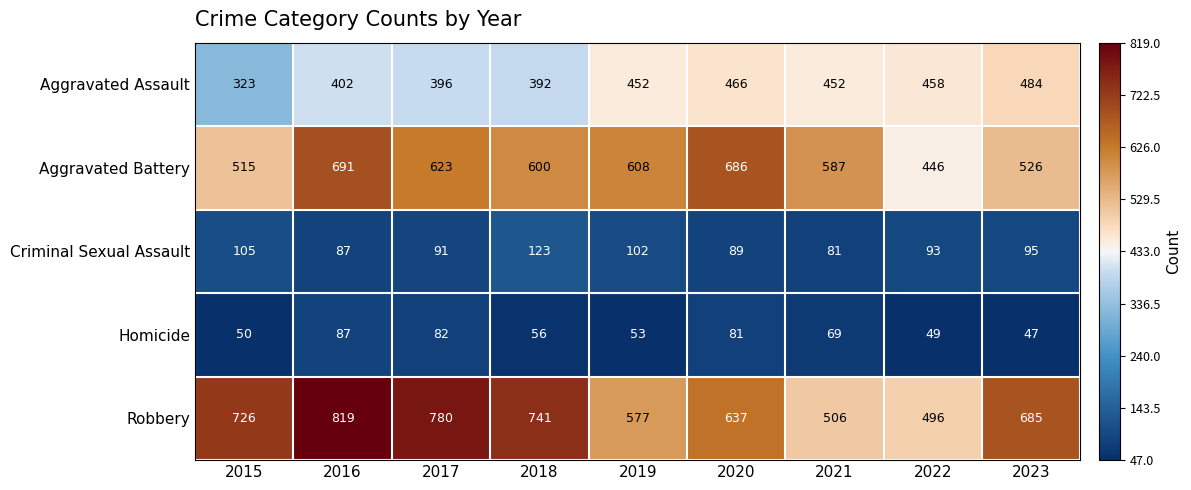

What is the highest value of the Homicide series?

87